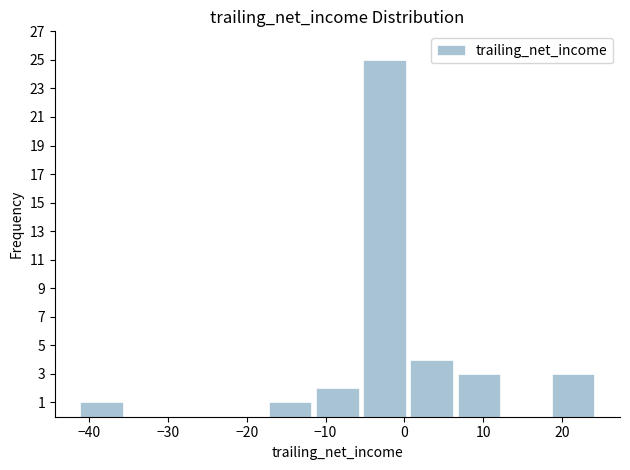

How tall is the bar that spans 0 to 6 on the x-axis? Neither the bar edges nor the heights are printed on the chart, so give them approximately, as read against the axes.

4